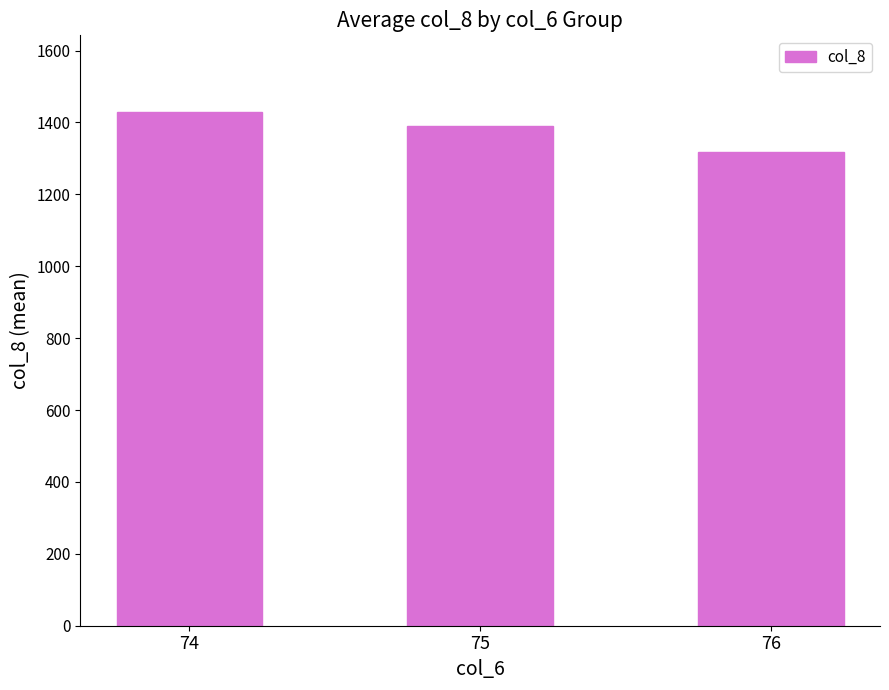

What is the smallest value displayed?

1318.0